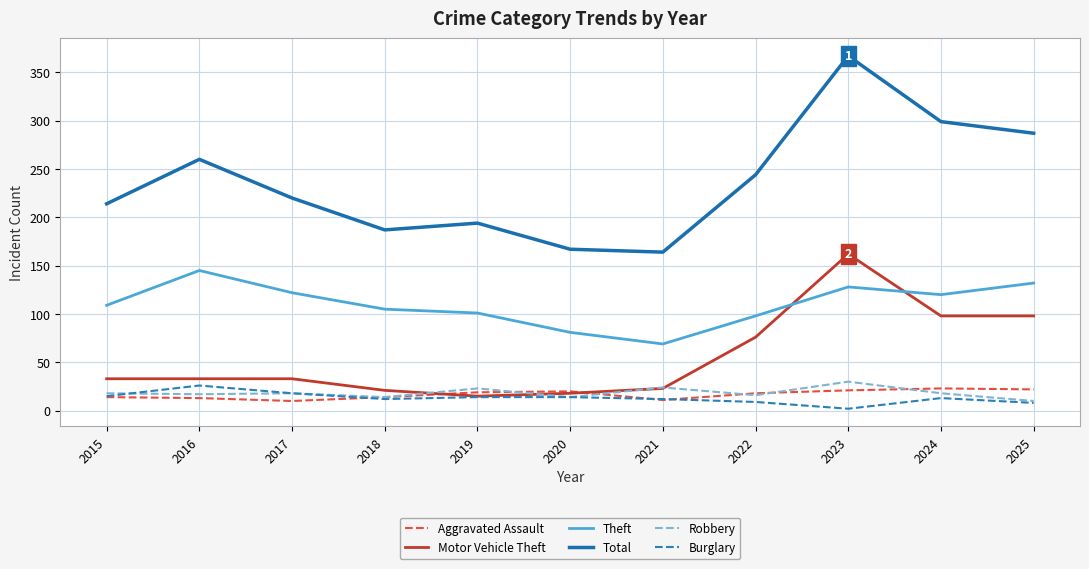

Is it true that Motor Vehicle Theft equals 23 at 2021?

True